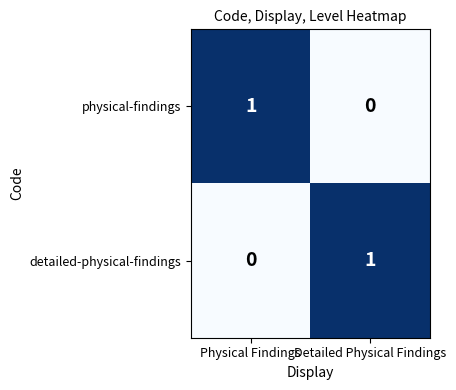

Is the value of physical-findings at Physical Findings greater than the value of detailed-physical-findings at Physical Findings?

Yes